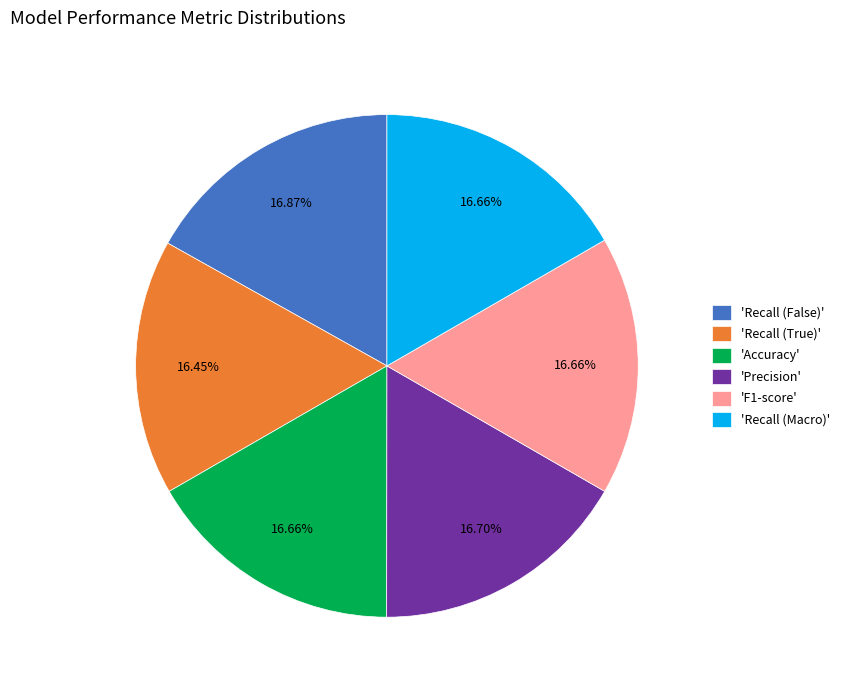

Is the sum of 'Recall (True)' and 'Accuracy' greater than half?

No